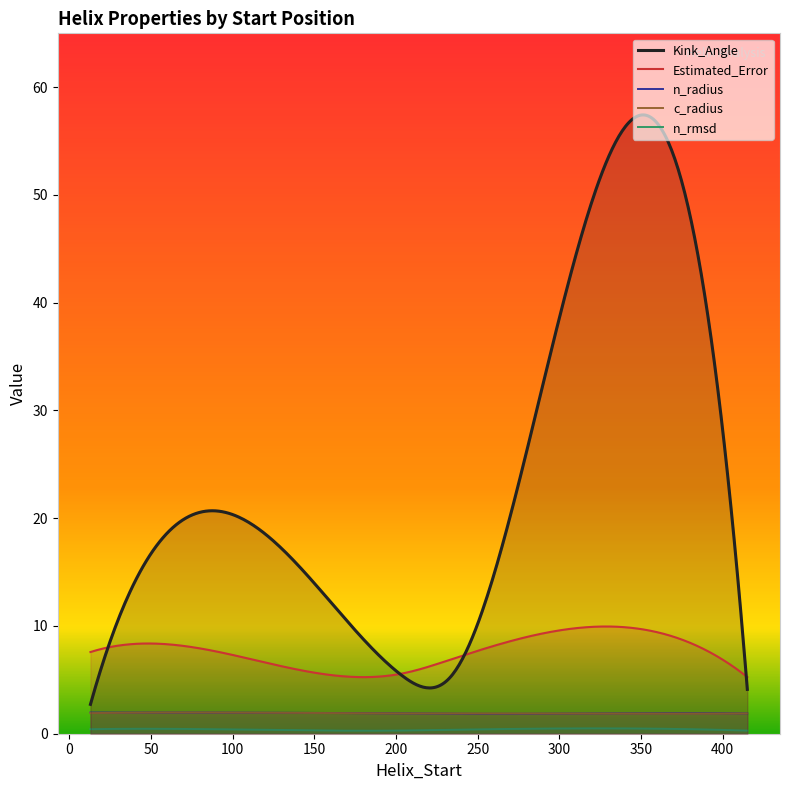

Reading left to right, list all the values displayed in this chart.

Kink_Angle: 13=2.7	136=16.3	203=5.5	234=5.4	364=55.7	415=4.1
n_radius: 13=2.0	136=1.9	203=1.9	234=1.9	364=1.9	415=1.9
Estimated_Error: 13=7.6	136=6.1	203=5.6	234=6.9	364=9.3	415=5.3
c_radius: 13=1.9	136=1.9	203=1.9	234=1.9	364=1.9	415=1.9
n_rmsd: 13=0.4	136=0.3	203=0.3	234=0.4	364=0.5	415=0.3